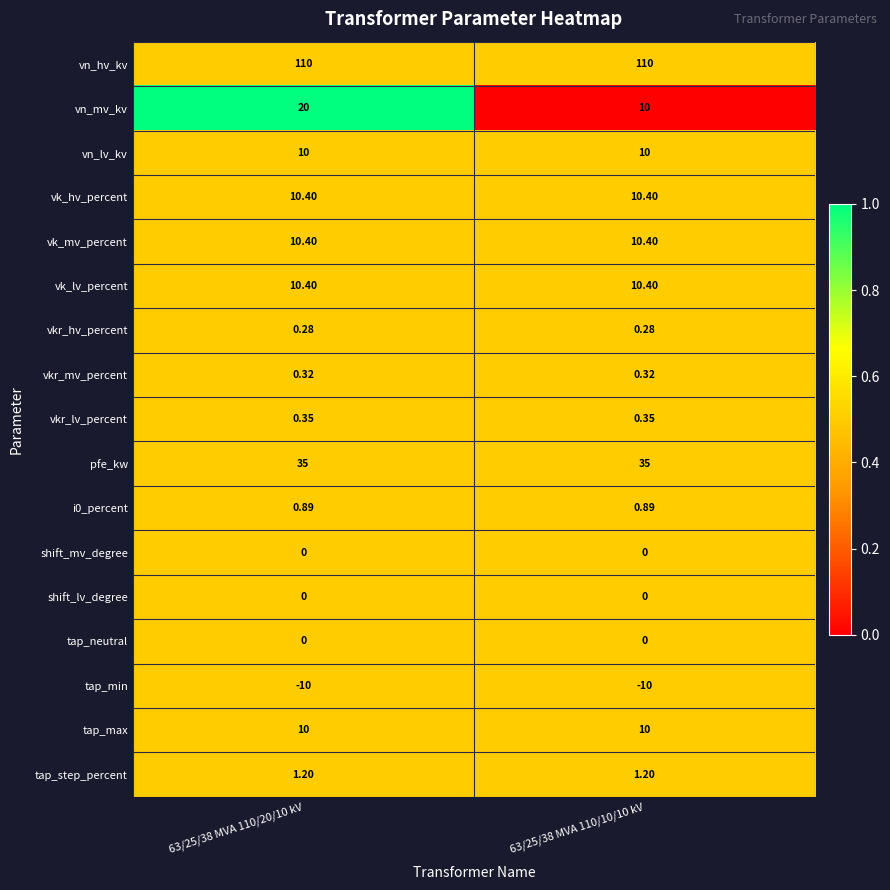

Is the value of shift_mv_degree at 63/25/38 MVA 110/20/10 kV greater than the value of tap_max at 63/25/38 MVA 110/10/10 kV?

No